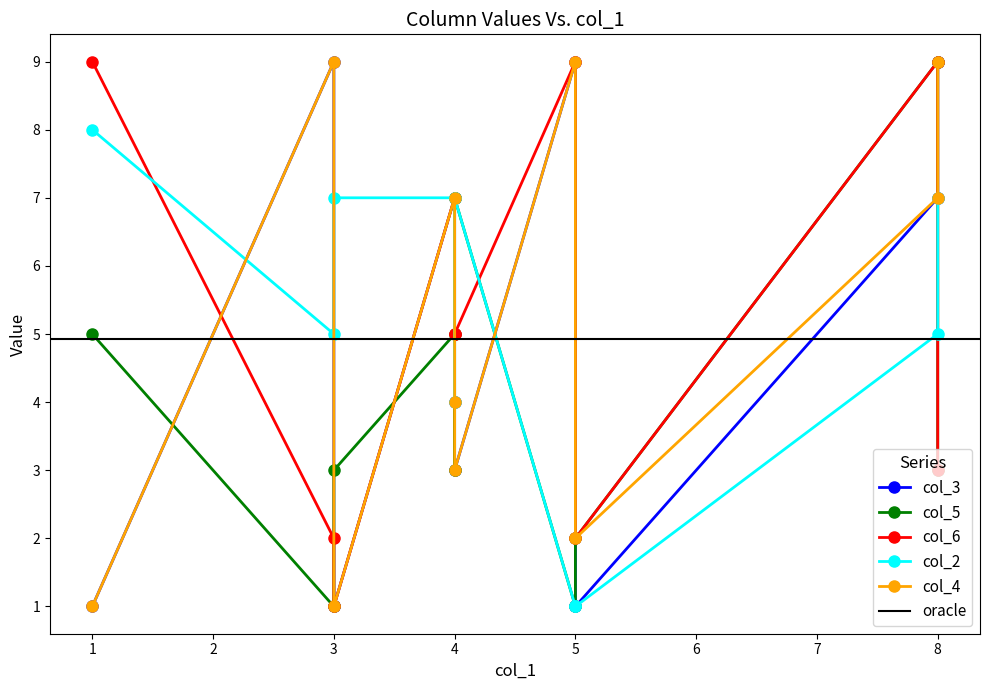

Which series has the widest spread of values?

col_3